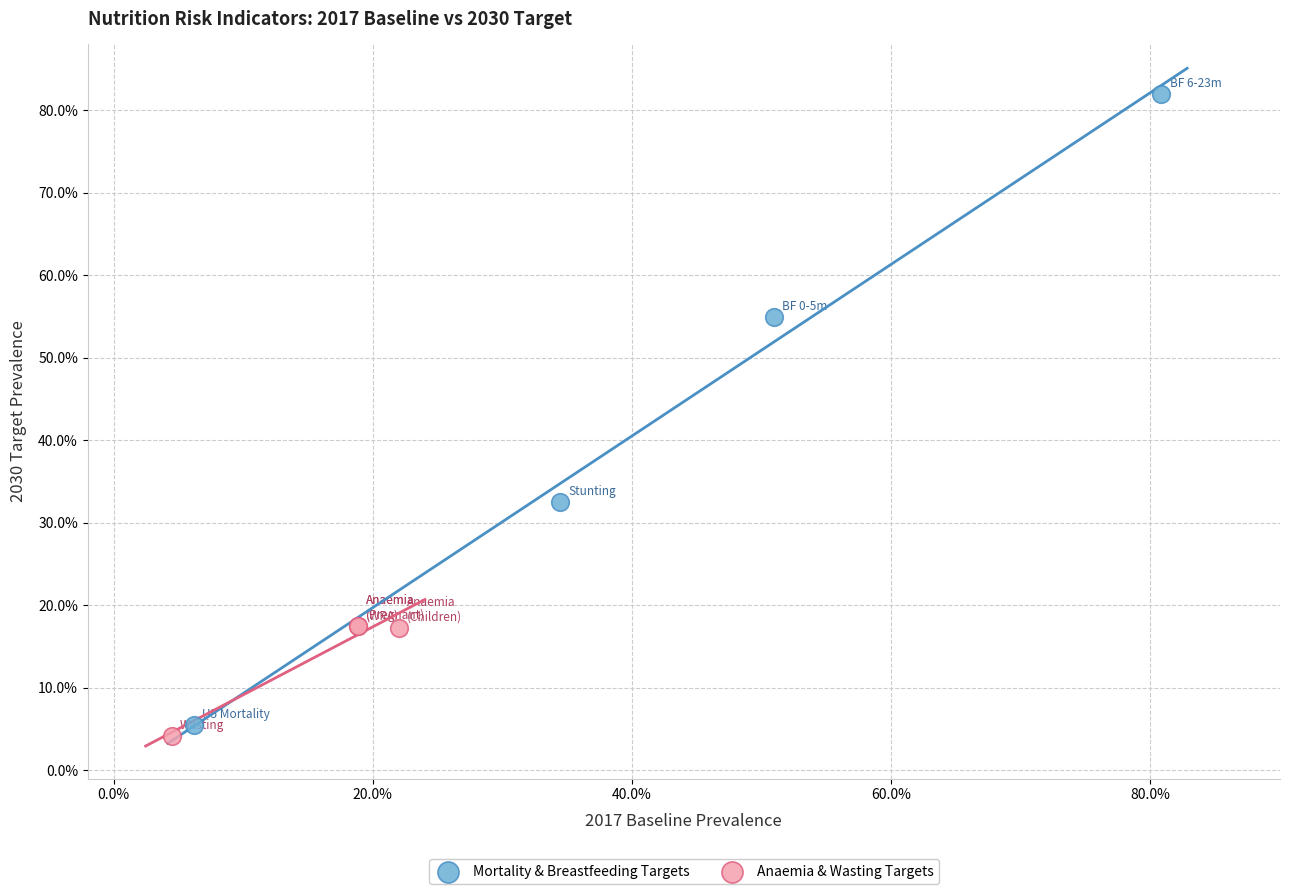

Which series has the widest spread of Y values?

Mortality & Breastfeeding Targets